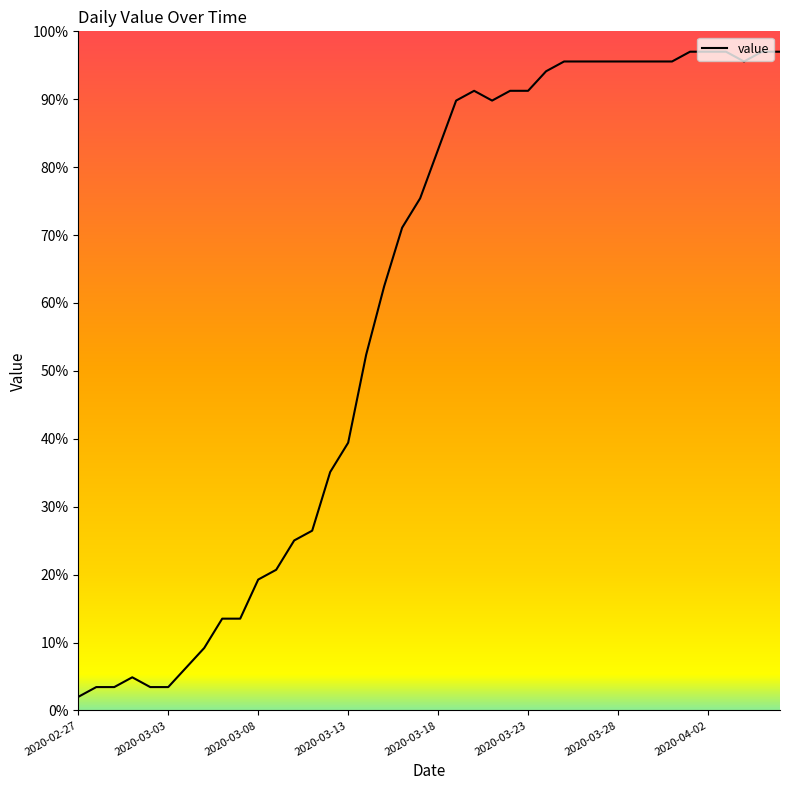

What is the minimum value shown in the chart?

2.0